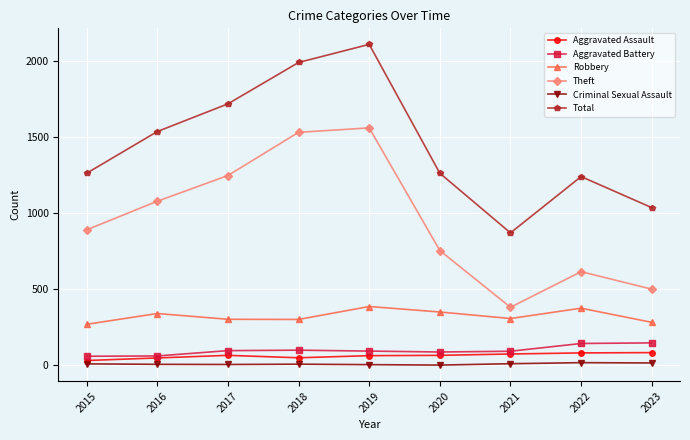

Is it true that Aggravated Battery equals 96 at 2017?

True